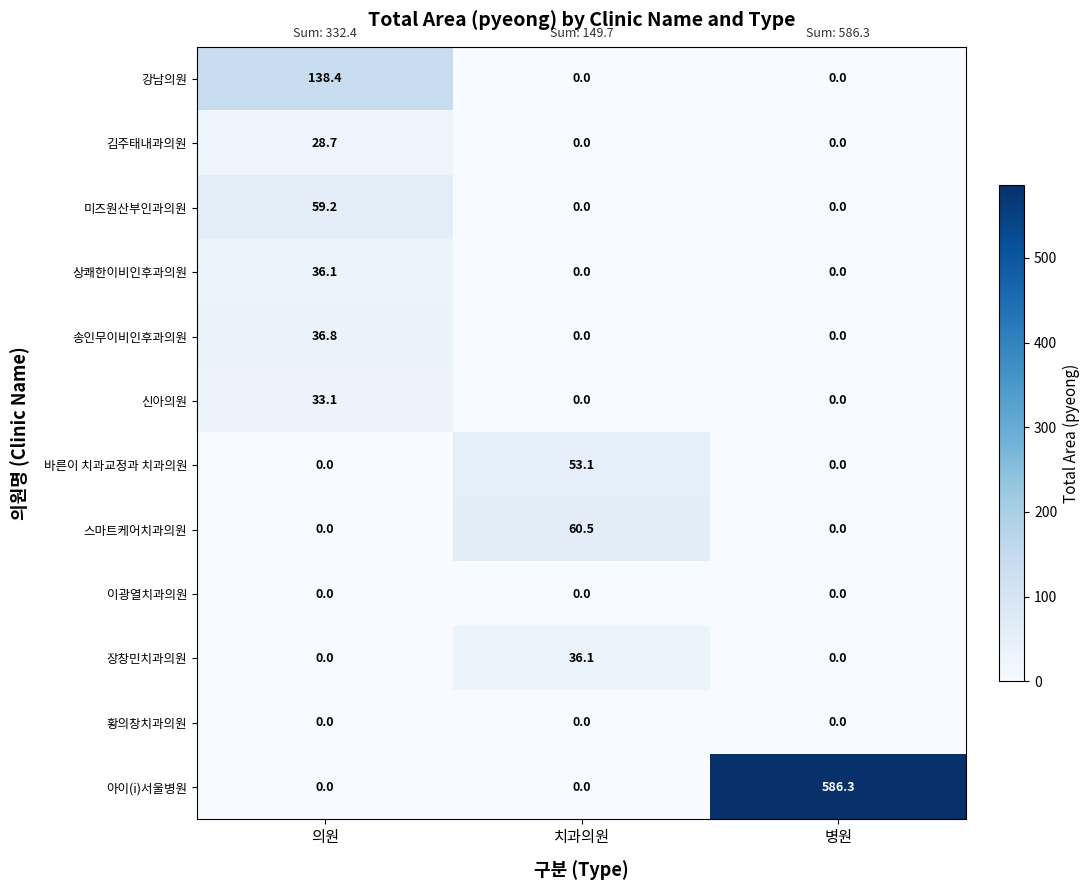

What is the difference between the highest and lowest values at 치과의원?

60.5